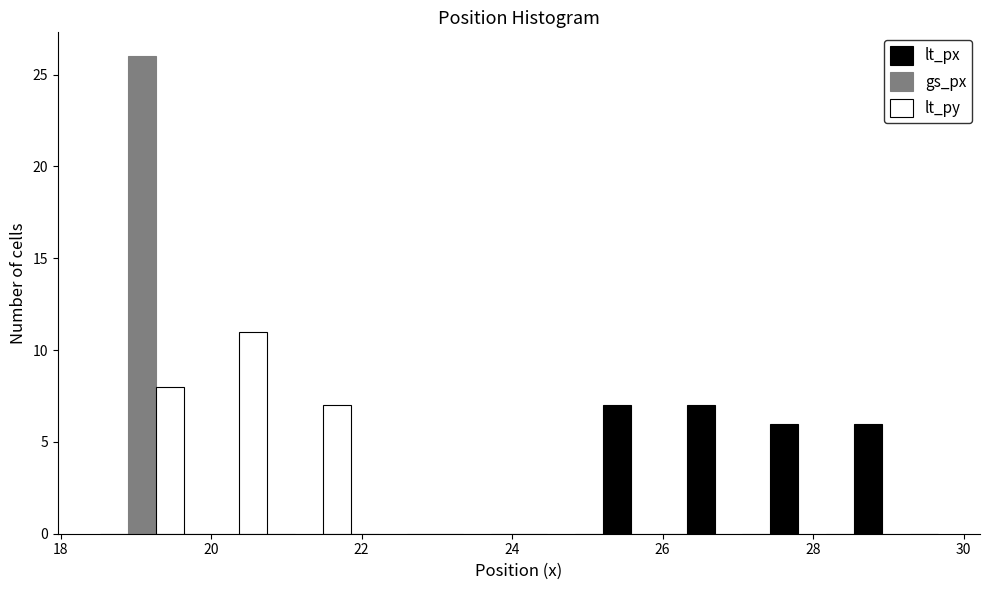

Reading left to right, list every range on the x-axis with the height of the bar of each series over it. Neither the bar edges nor the heights are printed on the chart, so give them approximately, as read against the axes.

18.6 to 19.6: lt_px=0	gs_px=26	lt_py=8
19.6 to 20.8: lt_px=0	gs_px=0	lt_py=11
20.8 to 21.8: lt_px=0	gs_px=0	lt_py=7
21.8 to 23.0: lt_px=0	gs_px=0	lt_py=0
23.0 to 24.0: lt_px=0	gs_px=0	lt_py=0
24.0 to 25.2: lt_px=0	gs_px=0	lt_py=0
25.2 to 26.4: lt_px=7	gs_px=0	lt_py=0
26.4 to 27.4: lt_px=7	gs_px=0	lt_py=0
27.4 to 28.6: lt_px=6	gs_px=0	lt_py=0
28.6 to 29.6: lt_px=6	gs_px=0	lt_py=0